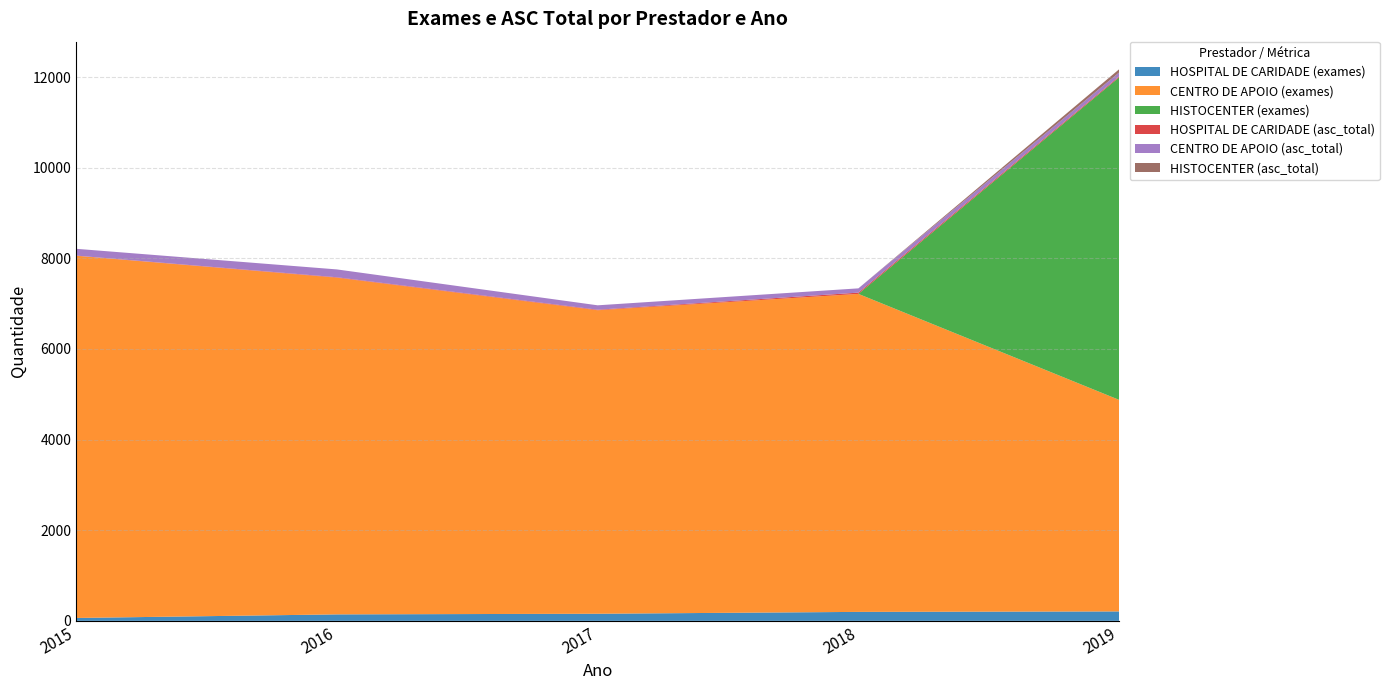

Reading left to right, what are all the values shown in this chart?

HOSPITAL DE CARIDADE (exames): 64	143	157	198	208
CENTRO DE APOIO (exames): 7992	7429	6697	7017	4668
HISTOCENTER (exames): 0	0	0	0	7118
HOSPITAL DE CARIDADE (asc_total): 4	10	12	28	21
CENTRO DE APOIO (asc_total): 150	173	97	94	86
HISTOCENTER (asc_total): 0	0	0	0	71